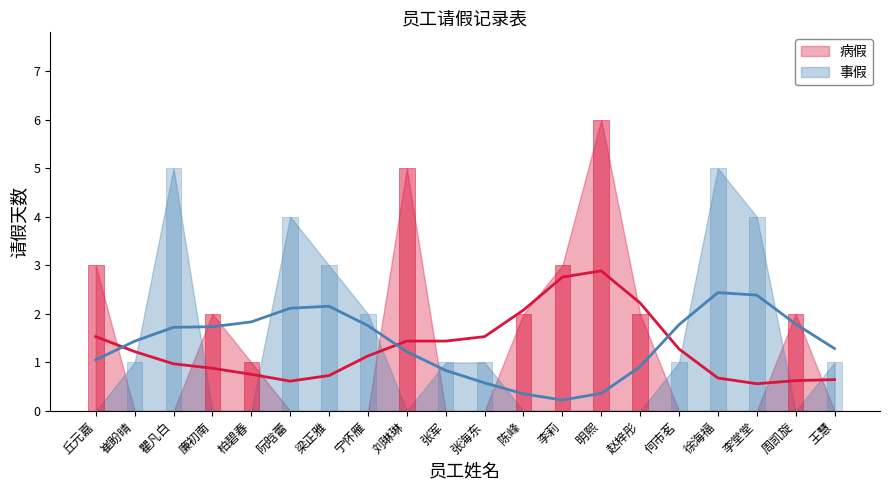

Is it true that 病假 equals 2 at 阮晗蕾?

False